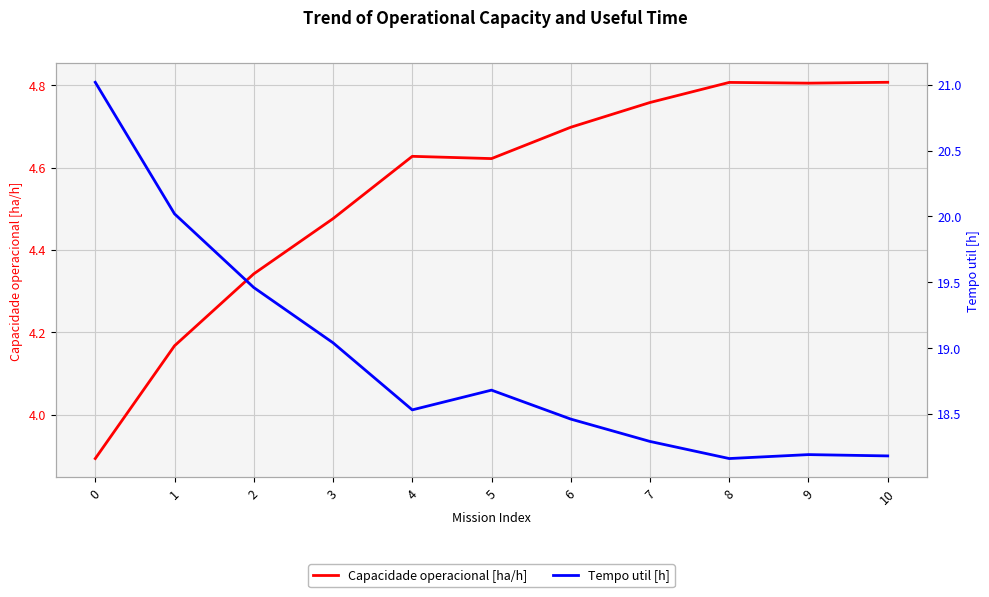

What is the greatest value displayed?

21.0